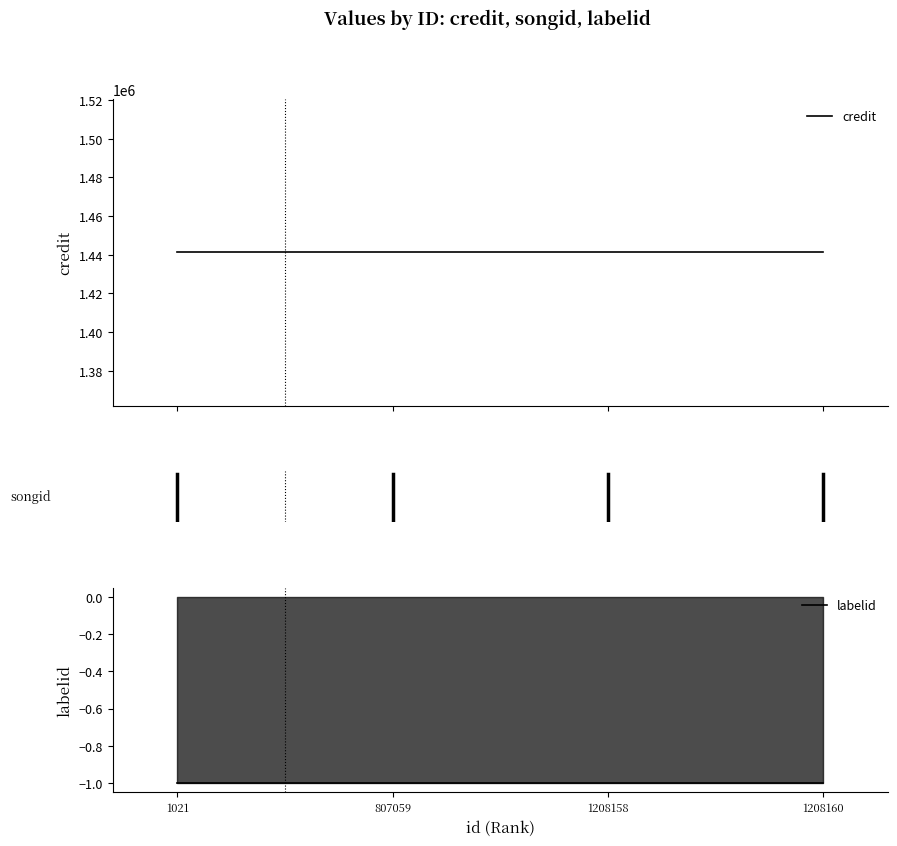

How many categories are shown in the chart?

4